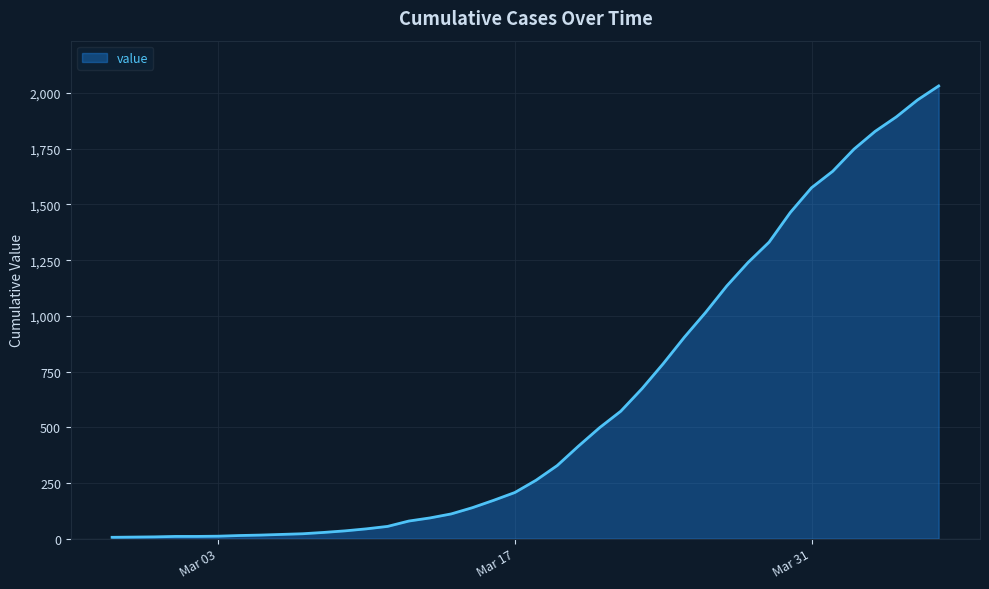

What is the greatest value displayed?

2032